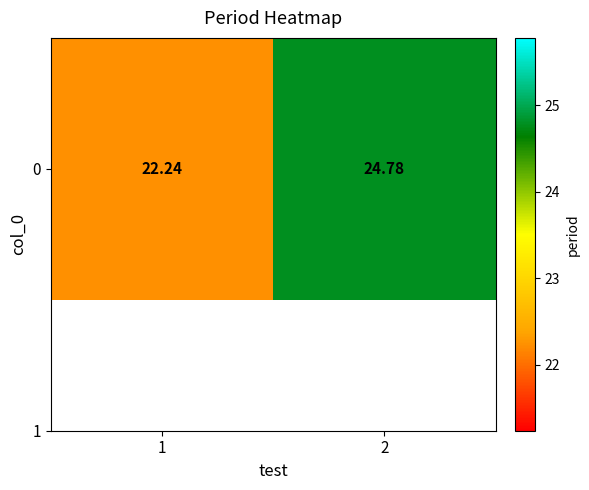

List the labels in order of value, largest first.

2, 1